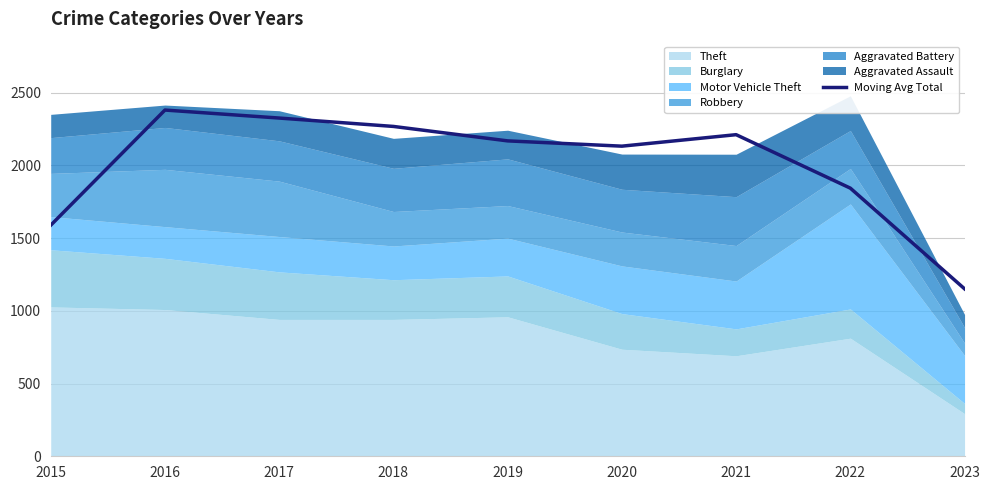

Reading left to right, what are all the values shown in this chart?

2015=1588.7	2016=2380.7	2017=2325.7	2018=2268.0	2019=2168.7	2020=2132.3	2021=2211.3	2022=1843.7	2023=1151.3